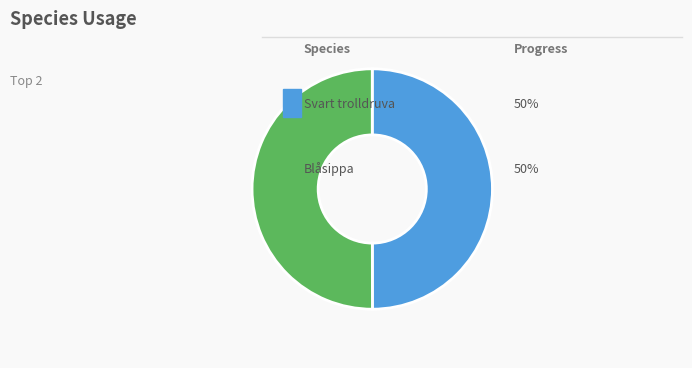

To the nearest percent, what is the average slice percentage?

50%